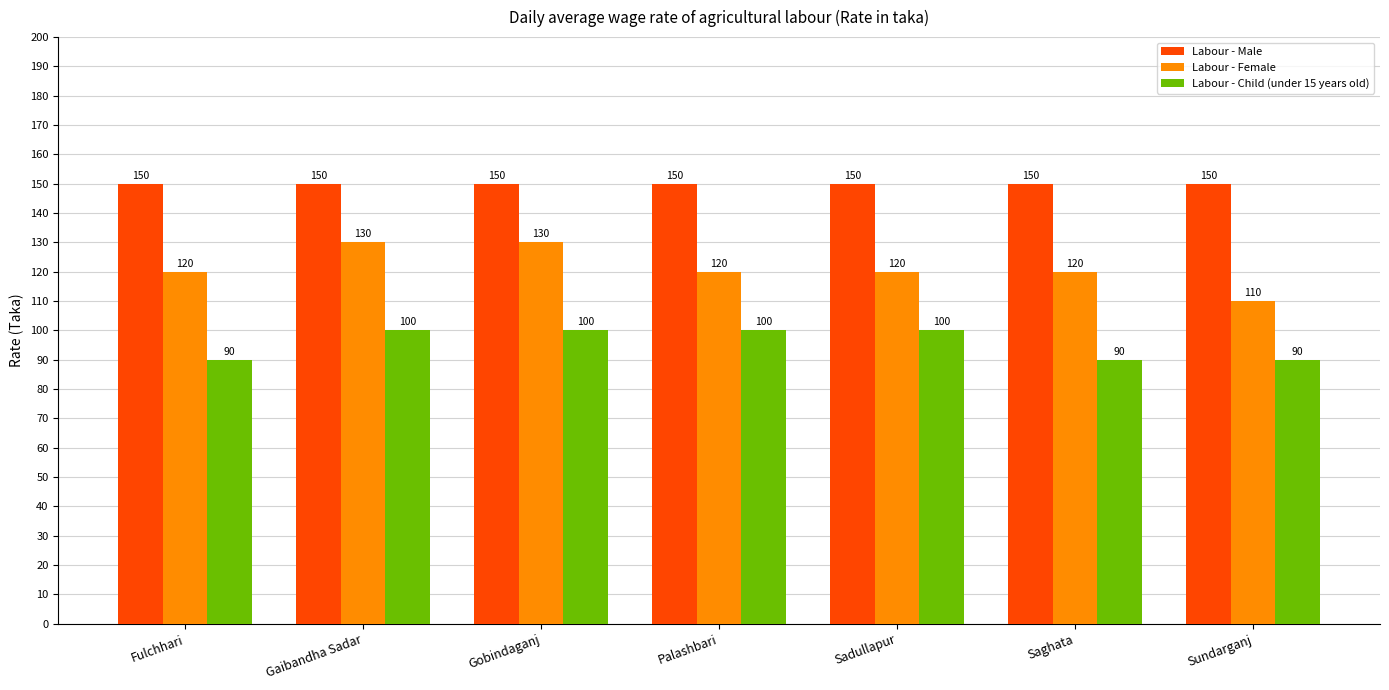

How many Labour - Female values are between 120 and 130?

6